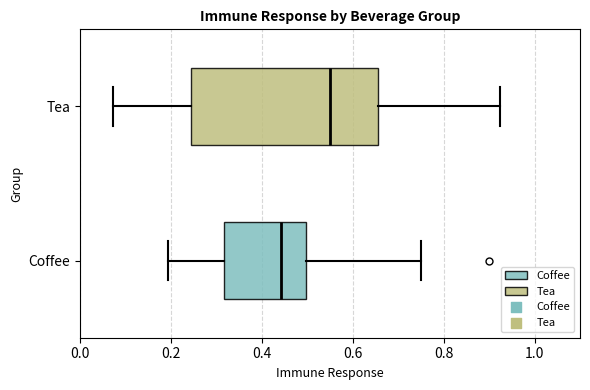

Reading bottom to top, read every box against the x-axis: the position of its median line, the range the box covers, and the ends of its whiskers. The values are not printed on the chart, so give them approximately, as read against the axis.

Coffee: median 0.44, box 0.32 to 0.50, whiskers 0.20 to 0.74
Tea: median 0.54, box 0.24 to 0.66, whiskers 0.08 to 0.92